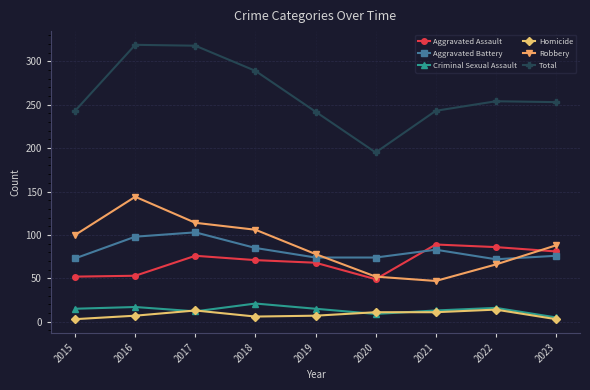

List the series in order of their peak value, highest first.

Total, Robbery, Aggravated Battery, Aggravated Assault, Criminal Sexual Assault, Homicide